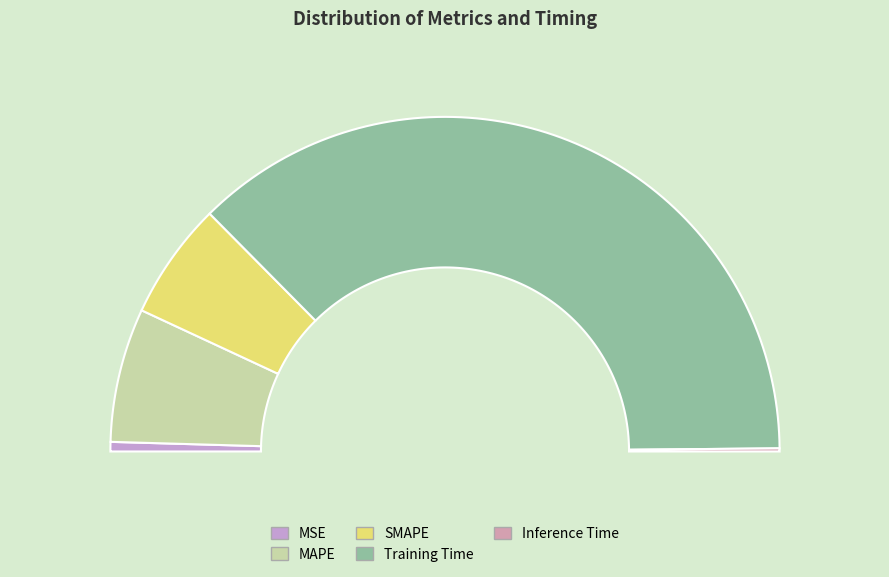

Which slice represents more than half of the pie?

Training Time